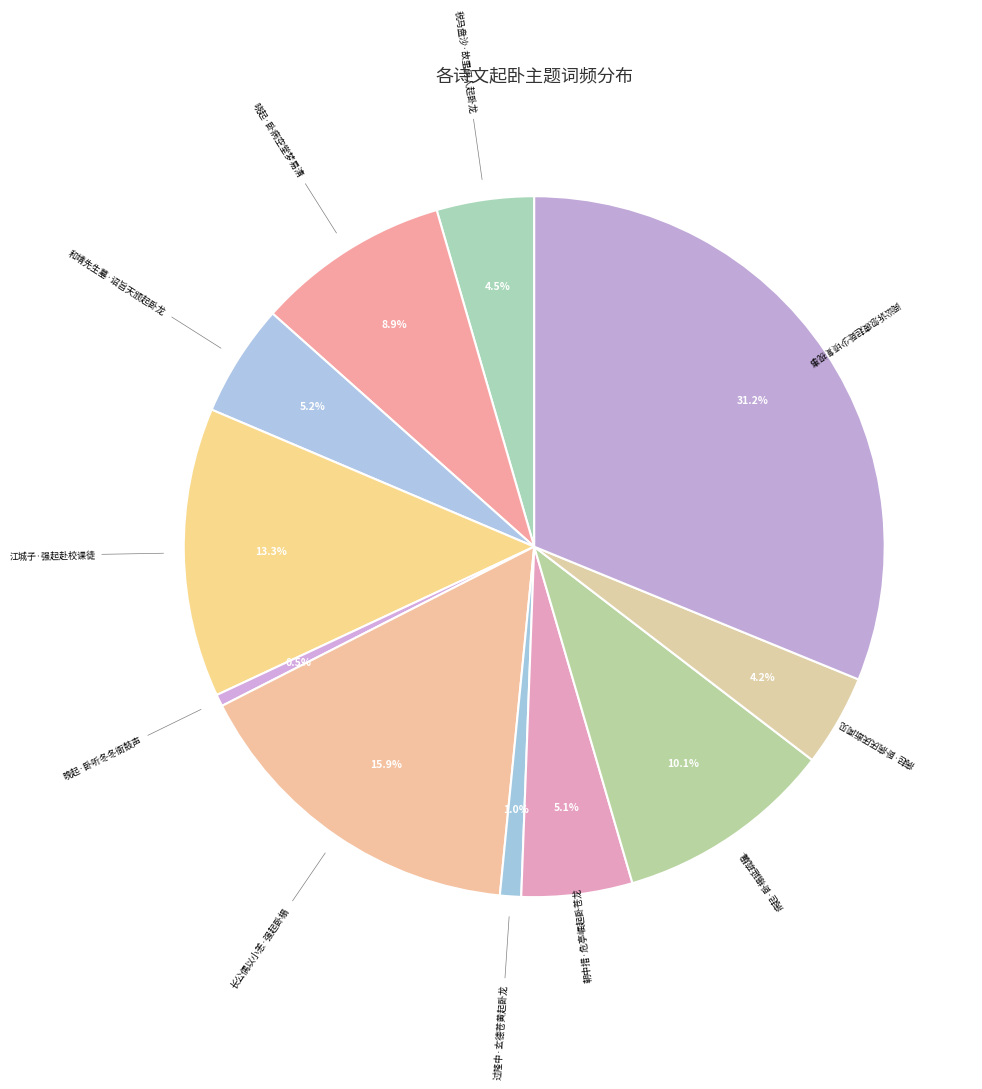

How many segments does this pie chart have?

11